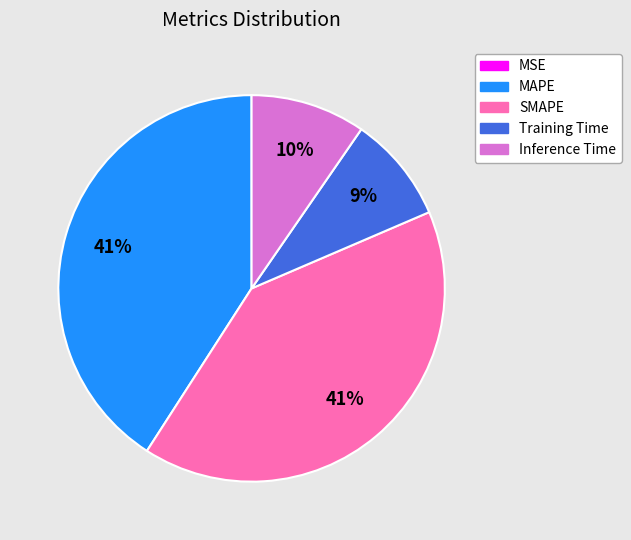

To the nearest percent, what percentage of the pie is Training Time?

9%